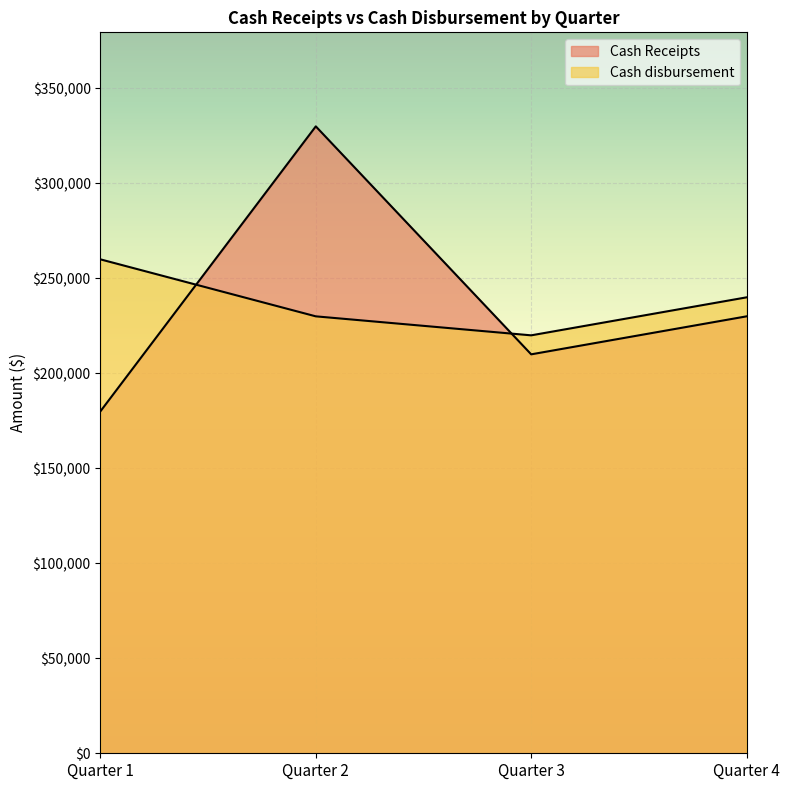

In Cash Receipts, how many points are lower than both neighbors (excluding endpoints)?

1